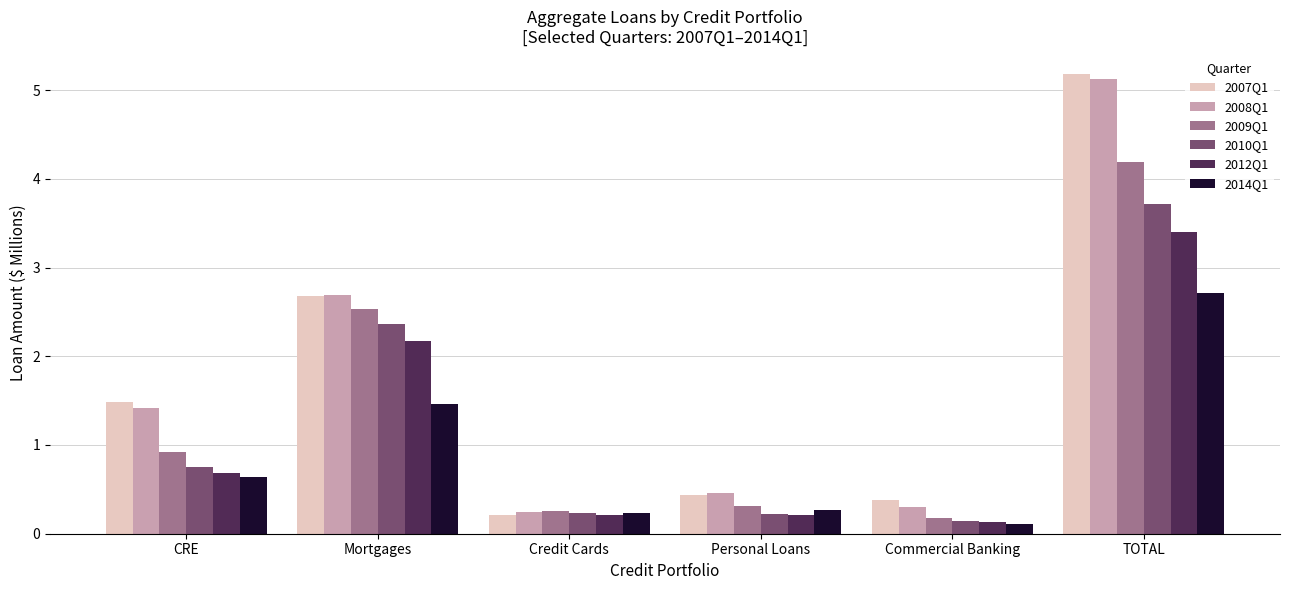

Which category has the highest value in the 2008Q1 series?

TOTAL